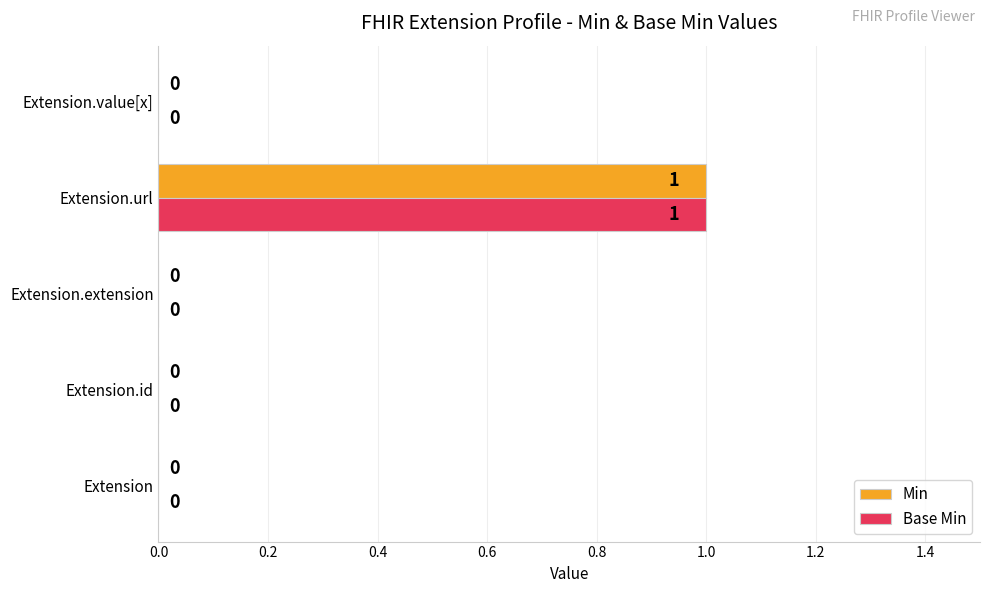

The value of Base Min at Extension is 0. True or false?

True